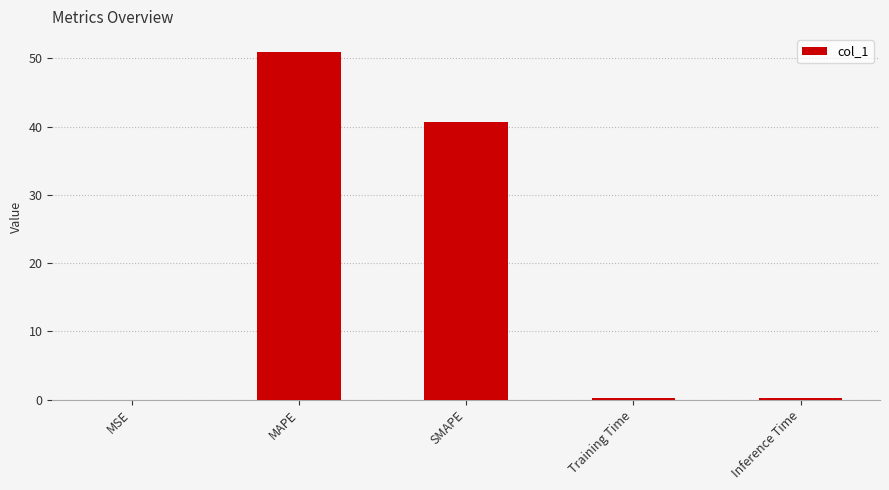

The value at SMAPE is 18.2. True or false?

False